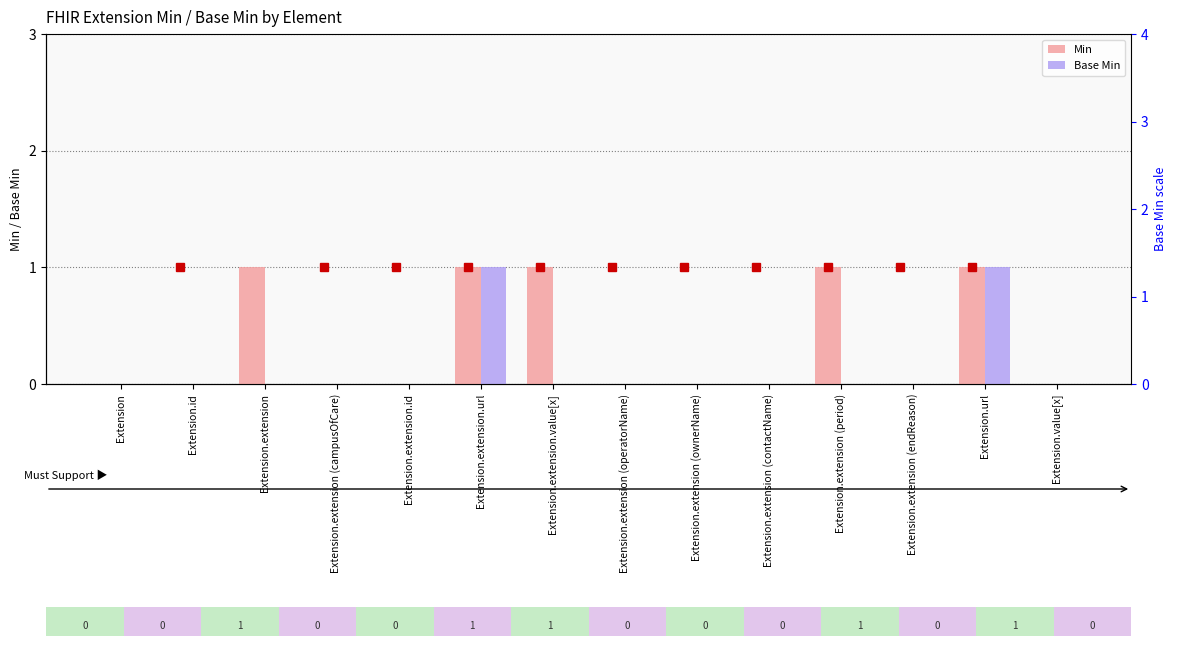

At which label does Min reach its peak?

Extension.extension